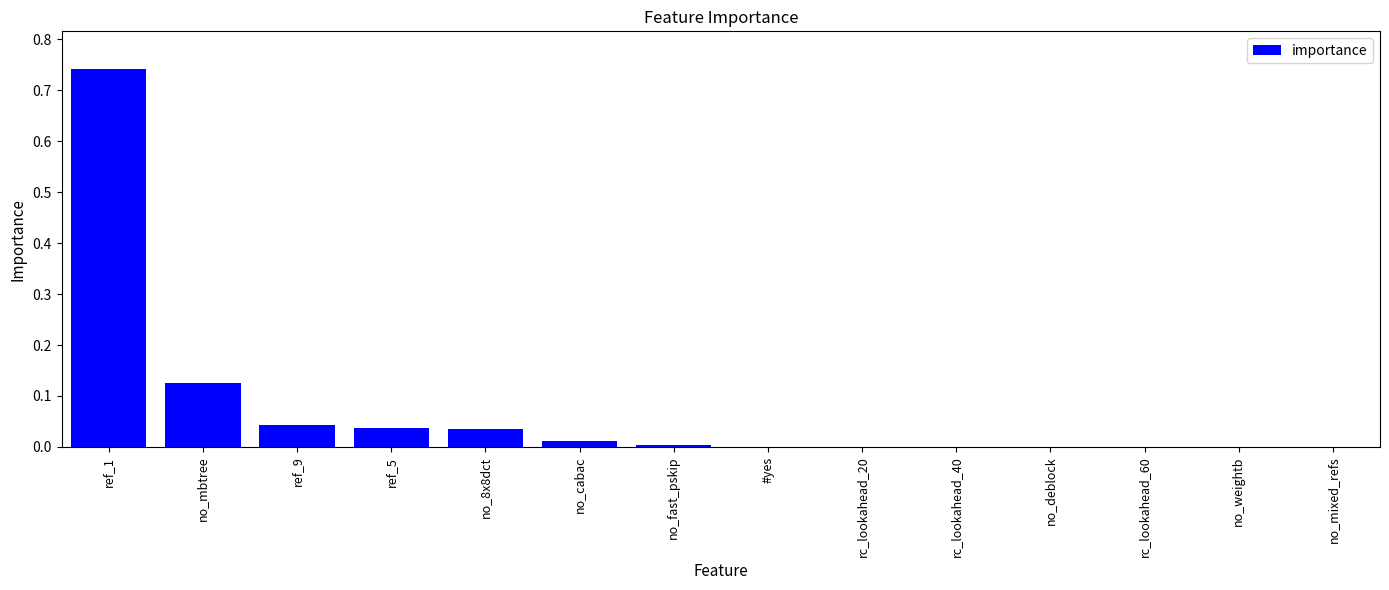

Does the chart contain stacked bars?

No